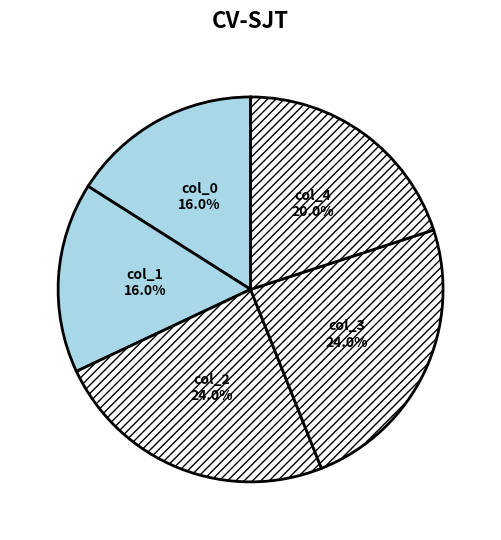

How many slices are in this pie chart?

5